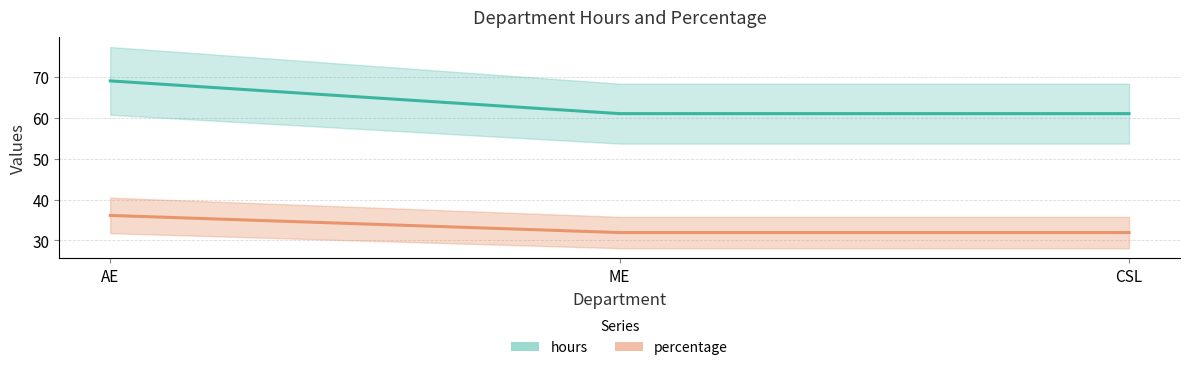

List the labels in order of percentage value, smallest first.

ME, CSL, AE